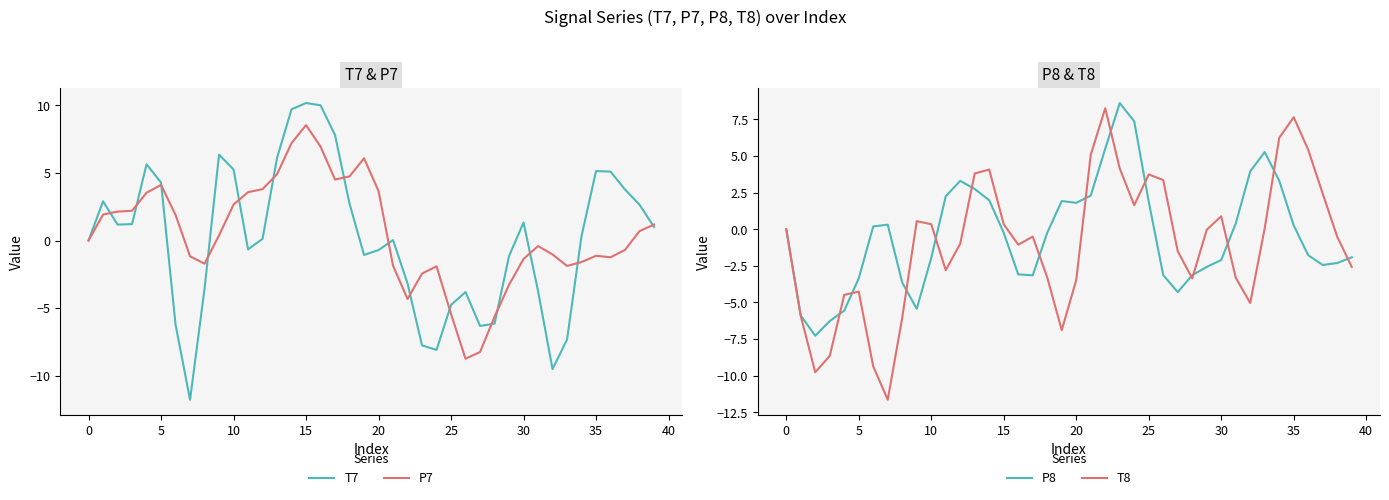

At how many categories does at least one series exceed -11?

40